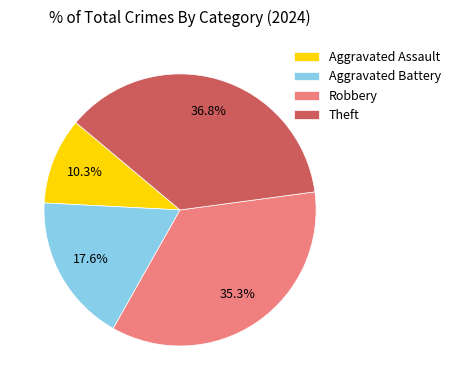

Is it true that Aggravated Battery is 29% of the pie?

False